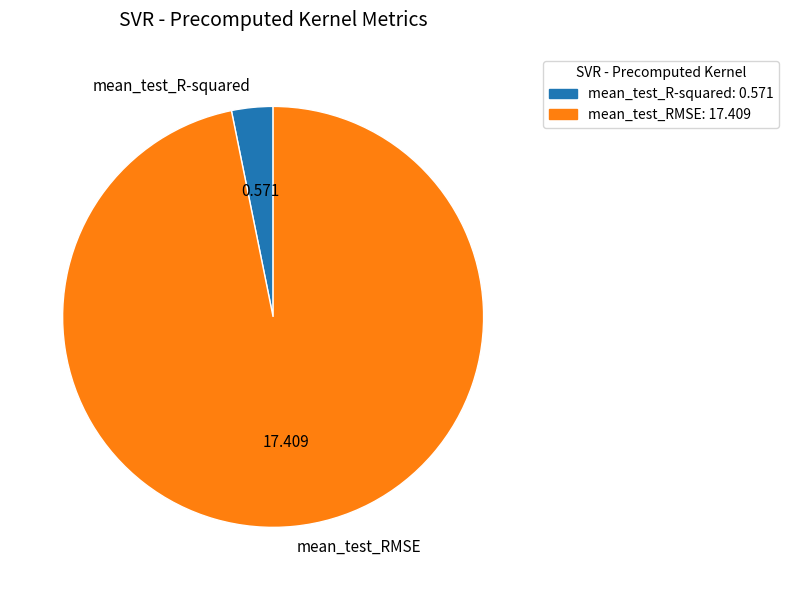

What is the largest slice in the pie chart?

mean_test_RMSE